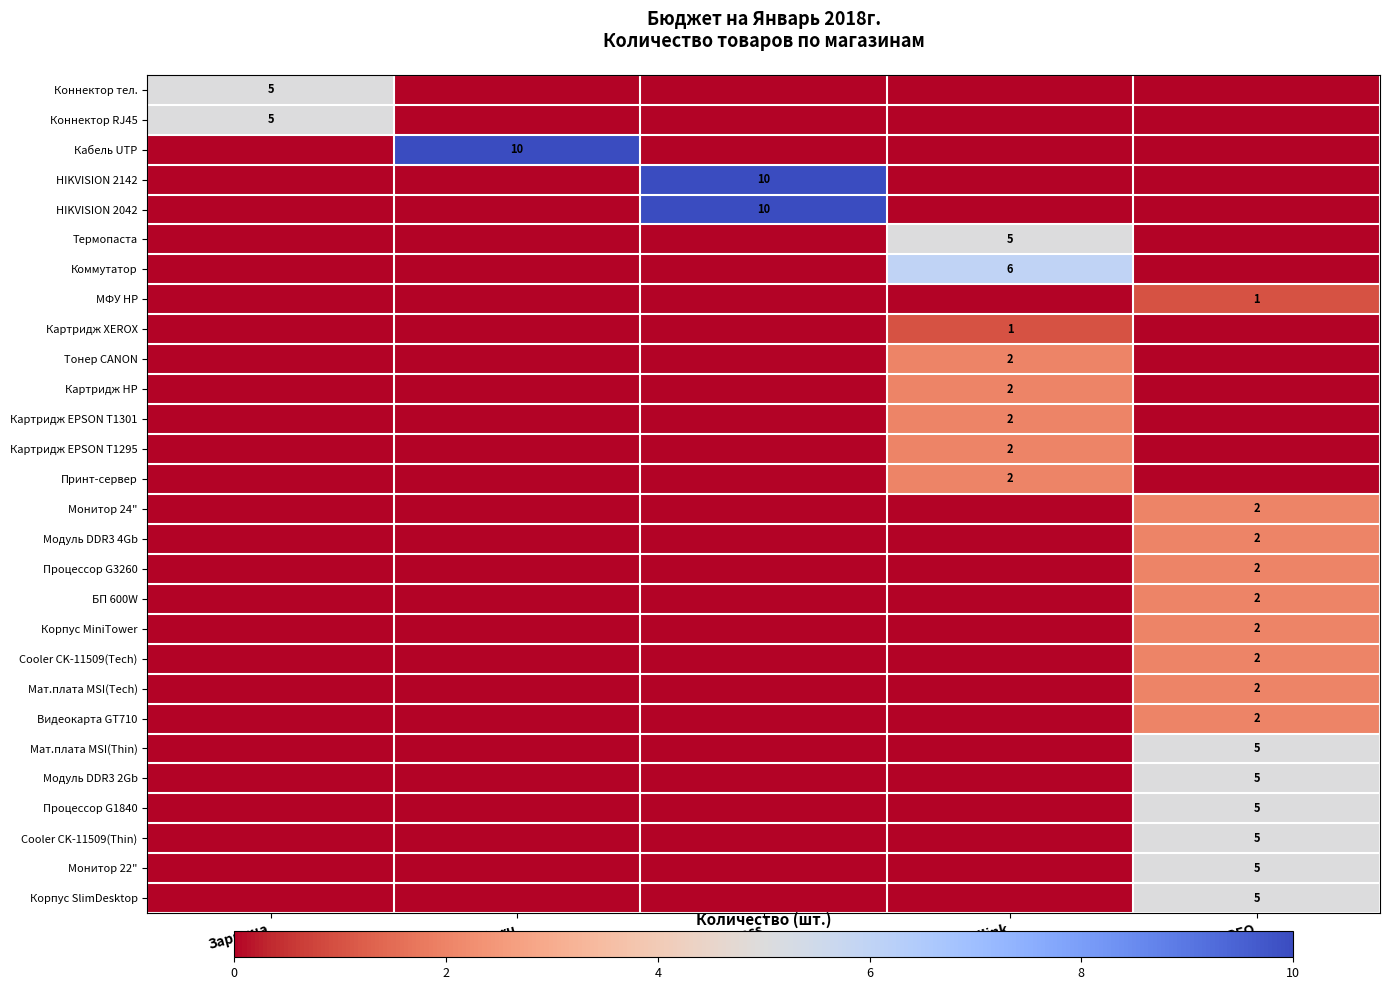

Is it true that Коммутатор equals 6 at Citilink?

True